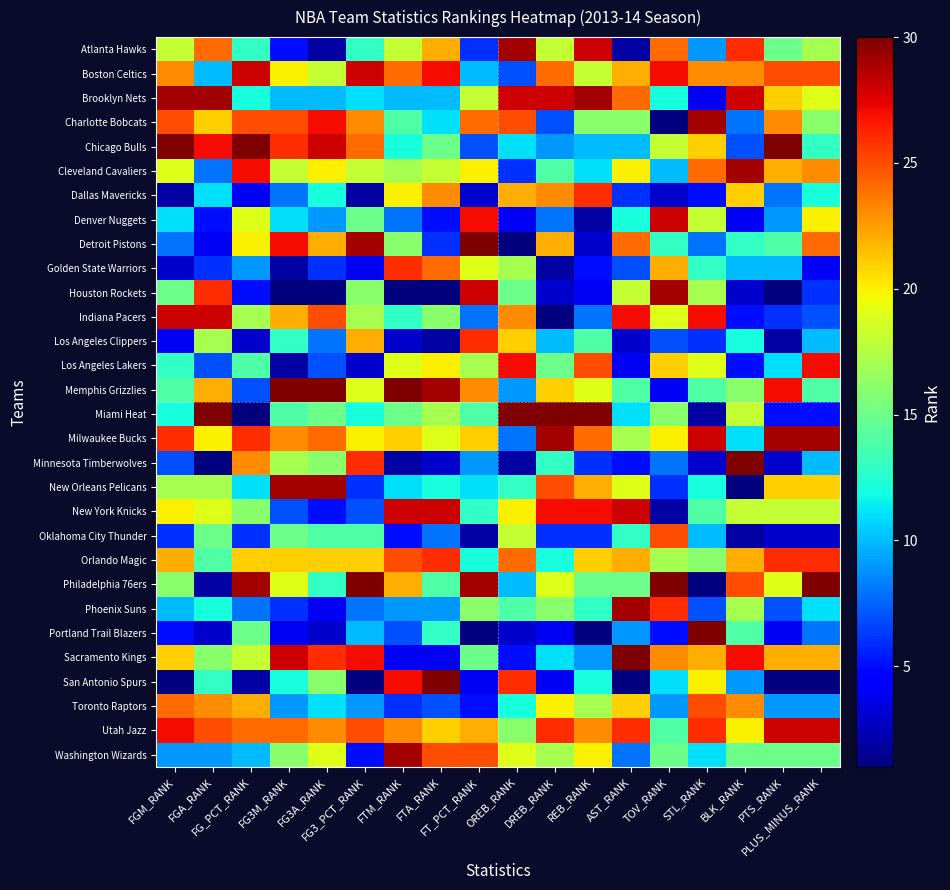

Rank the series by their maximum value, from highest to lowest.

Chicago Bulls, Detroit Pistons, Memphis Grizzlies, Miami Heat, Minnesota Timberwolves, Philadelphia 76ers, Portland Trail Blazers, Sacramento Kings, San Antonio Spurs, Atlanta Hawks, Brooklyn Nets, Charlotte Bobcats, Cleveland Cavaliers, Houston Rockets, Milwaukee Bucks, New Orleans Pelicans, Phoenix Suns, Washington Wizards, Boston Celtics, Denver Nuggets, Indiana Pacers, New York Knicks, Utah Jazz, Los Angeles Lakers, Dallas Mavericks, Golden State Warriors, Los Angeles Clippers, Orlando Magic, Oklahoma City Thunder, Toronto Raptors